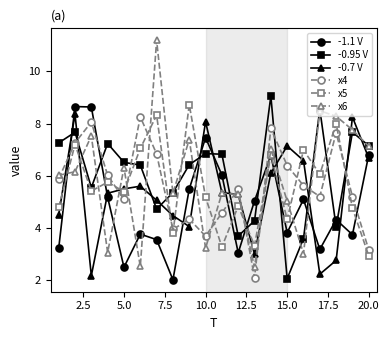

In -1.1 V, how many points are lower than both neighbors (excluding endpoints)?

6